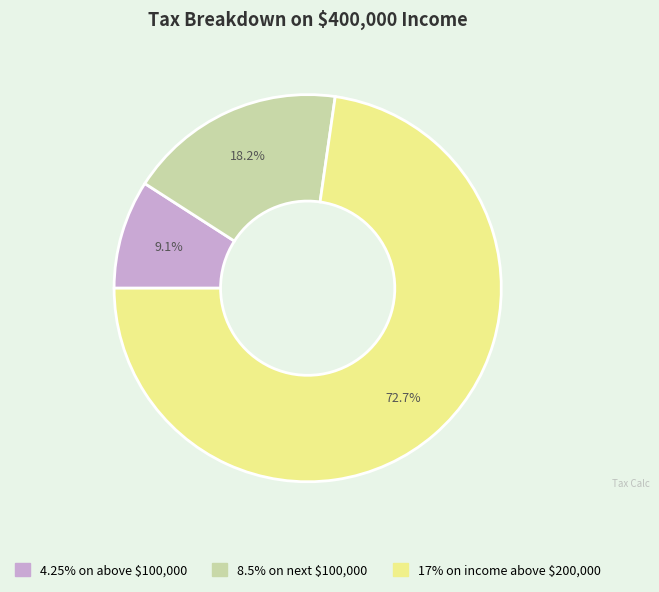

Is the sum of 8.5% on next $100,000 and 4.25% on above $100,000 greater than half?

No